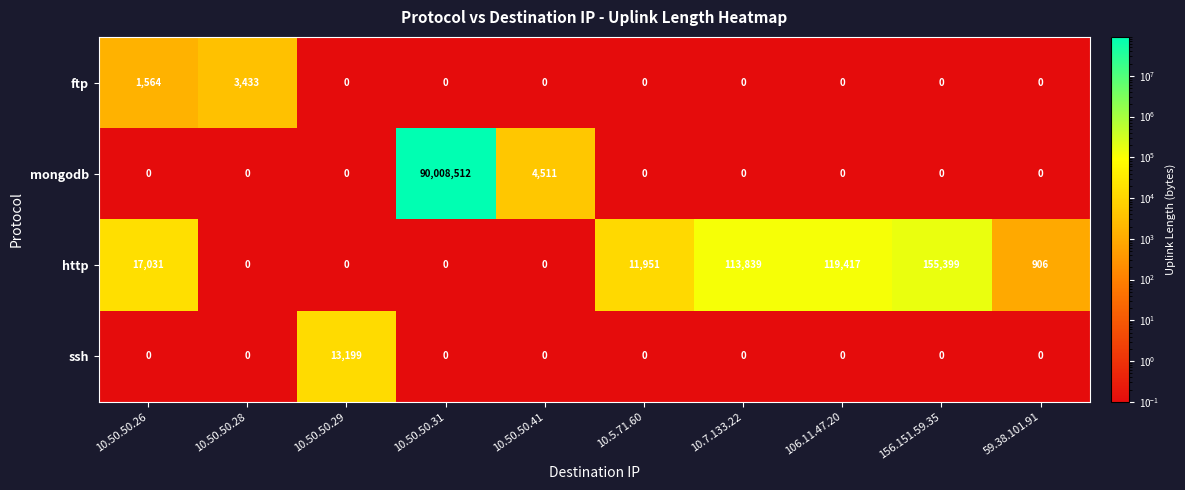

List the series in order of their peak value, lowest first.

ftp, ssh, http, mongodb